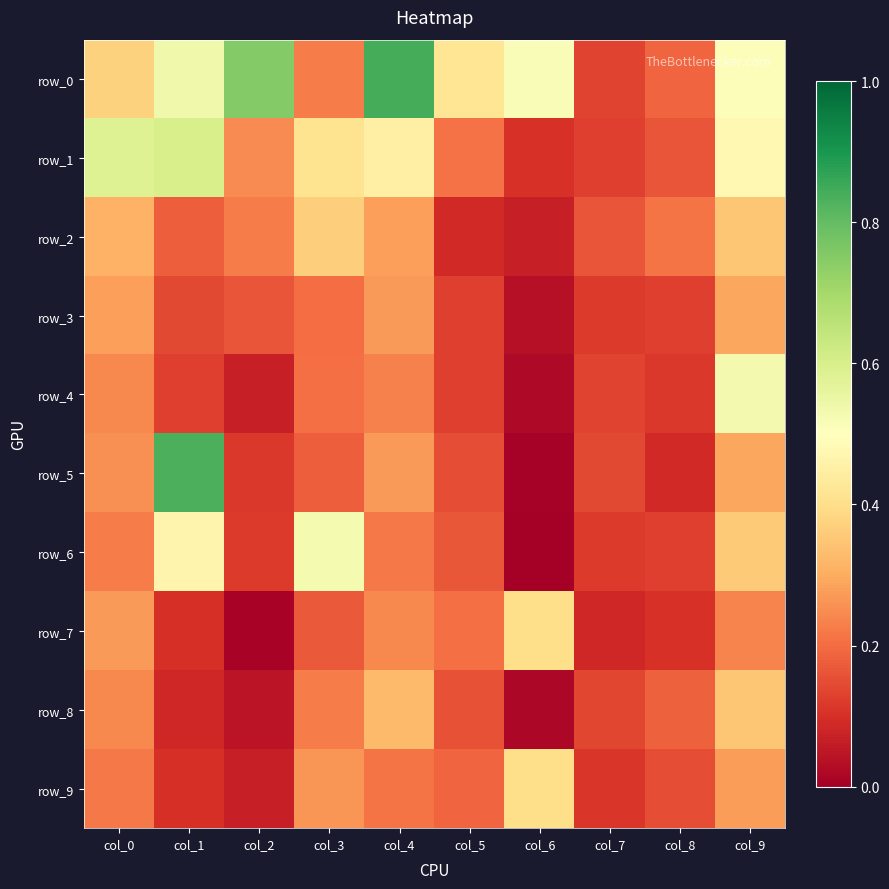

What is the highest value of the row_0 series?

0.8